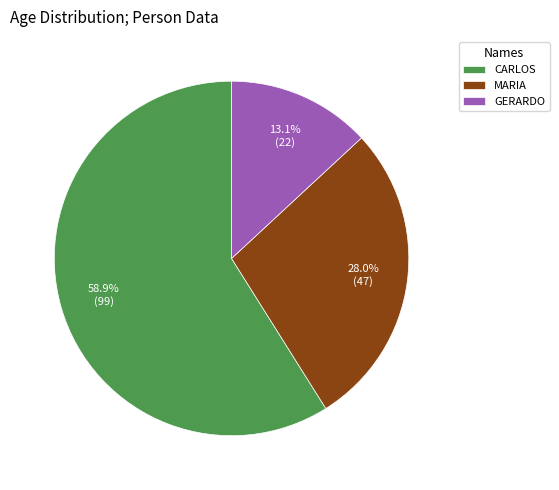

Combined, do GERARDO and CARLOS account for over 50%?

Yes